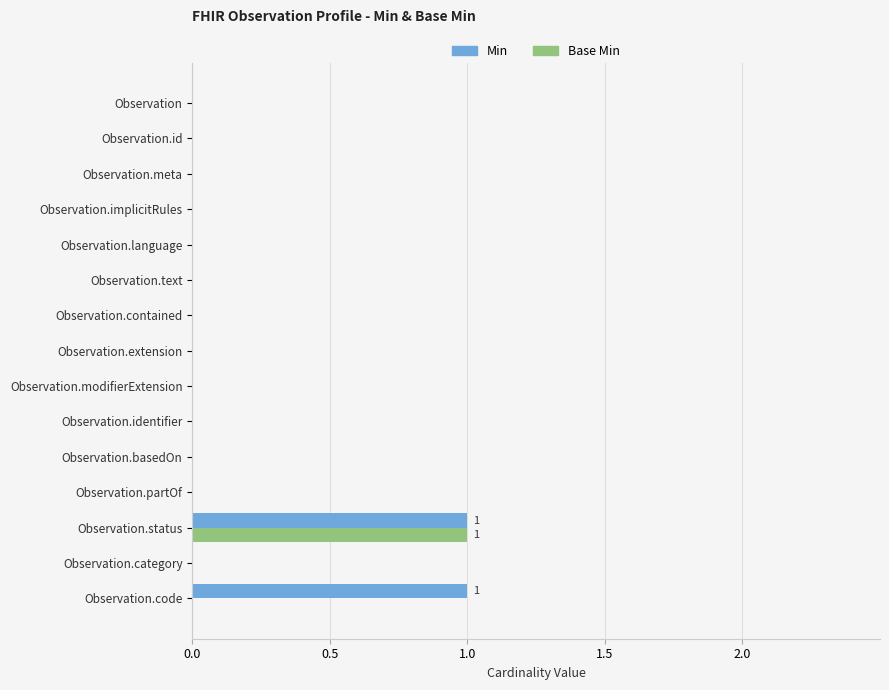

How many distinct data groups are displayed?

2